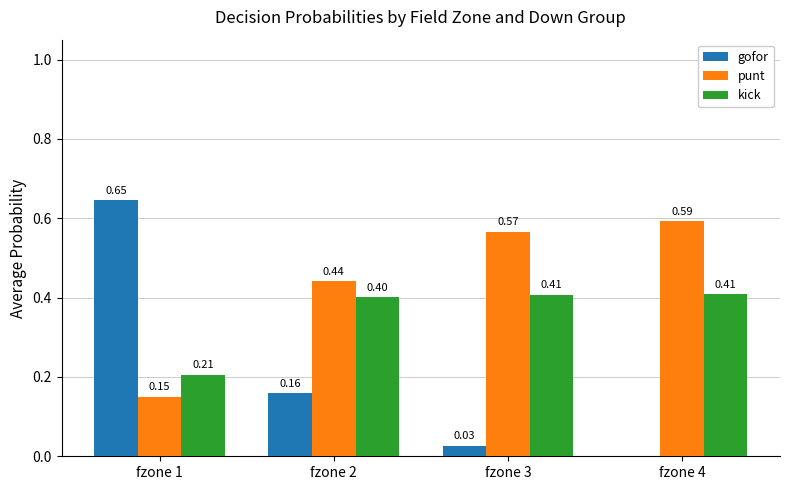

Which series has the largest total across all categories?

punt